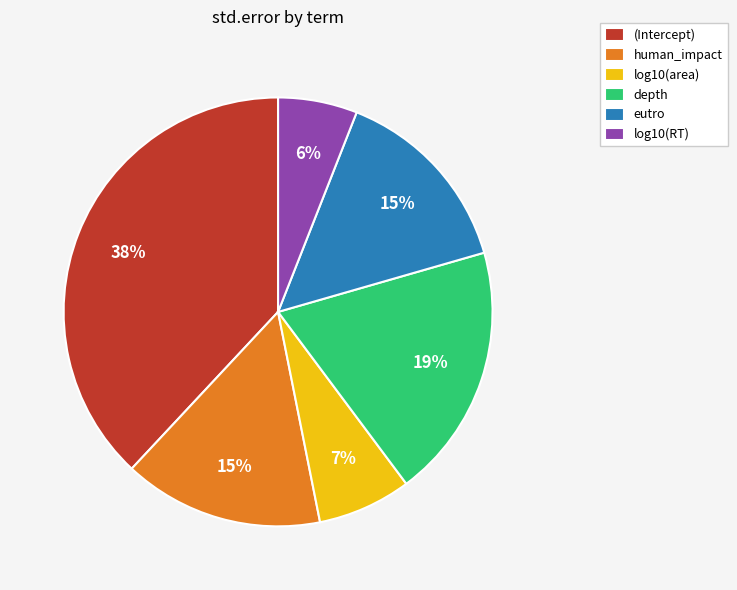

Which category has the smallest portion of the pie?

log10(RT)